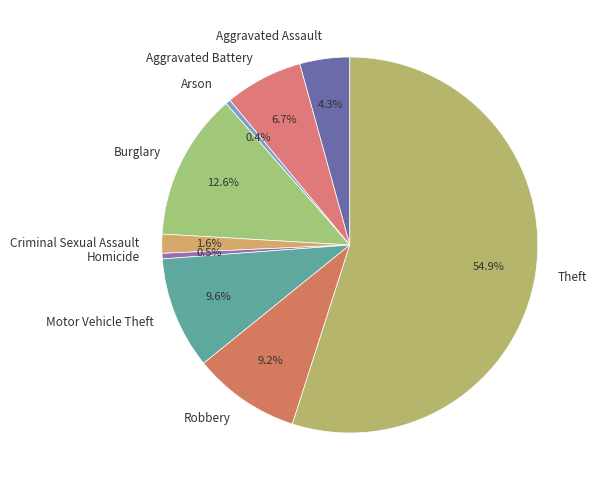

Is it true that Burglary is 13% of the pie?

True